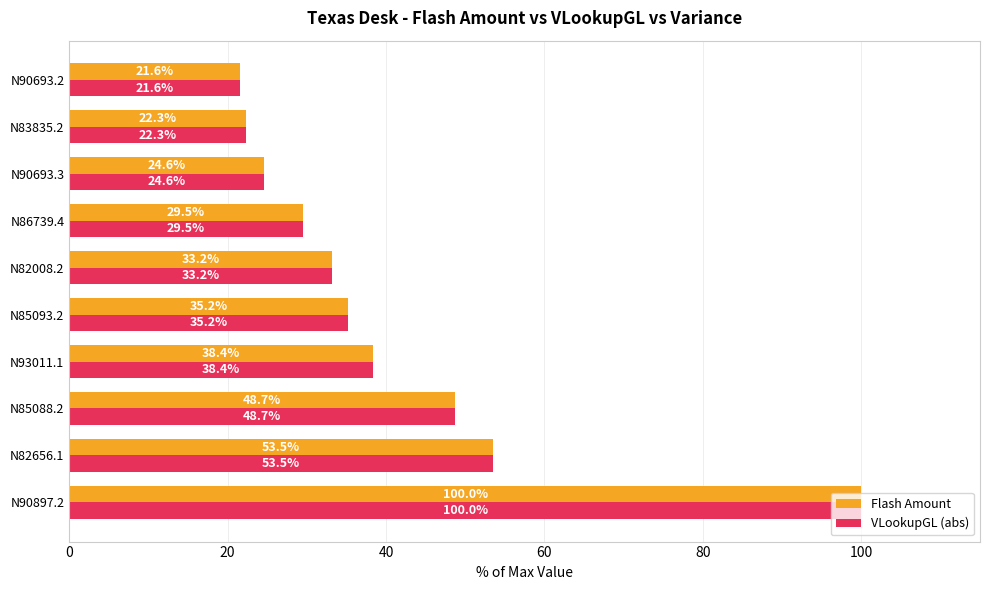

Which category has the lowest value in the VLookupGL (abs) series?

N90693.2